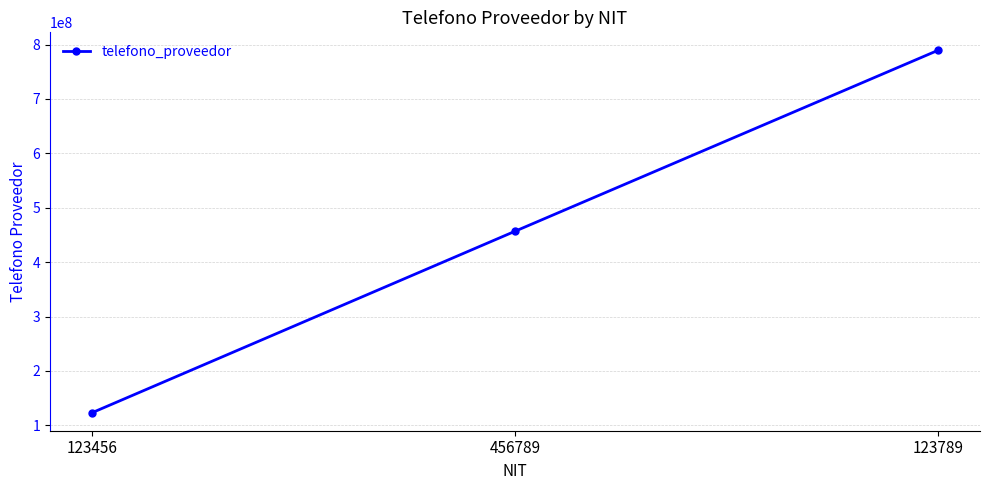

What value does the data have at 123456?

123456789